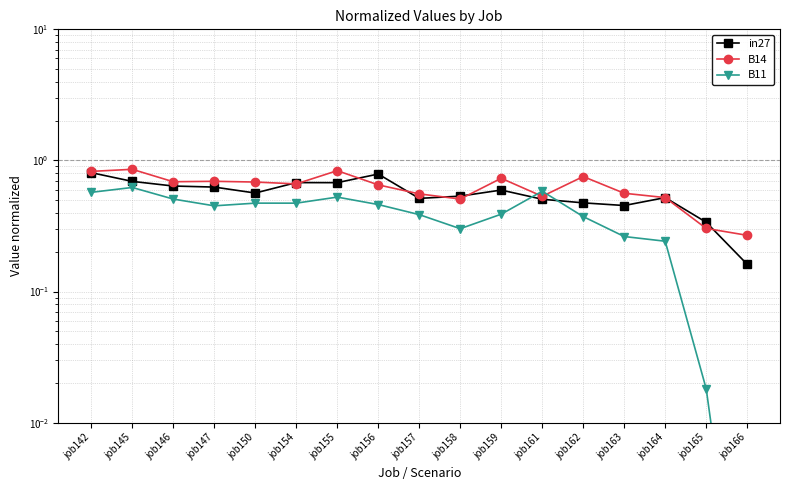

How many lines are shown in the chart?

3